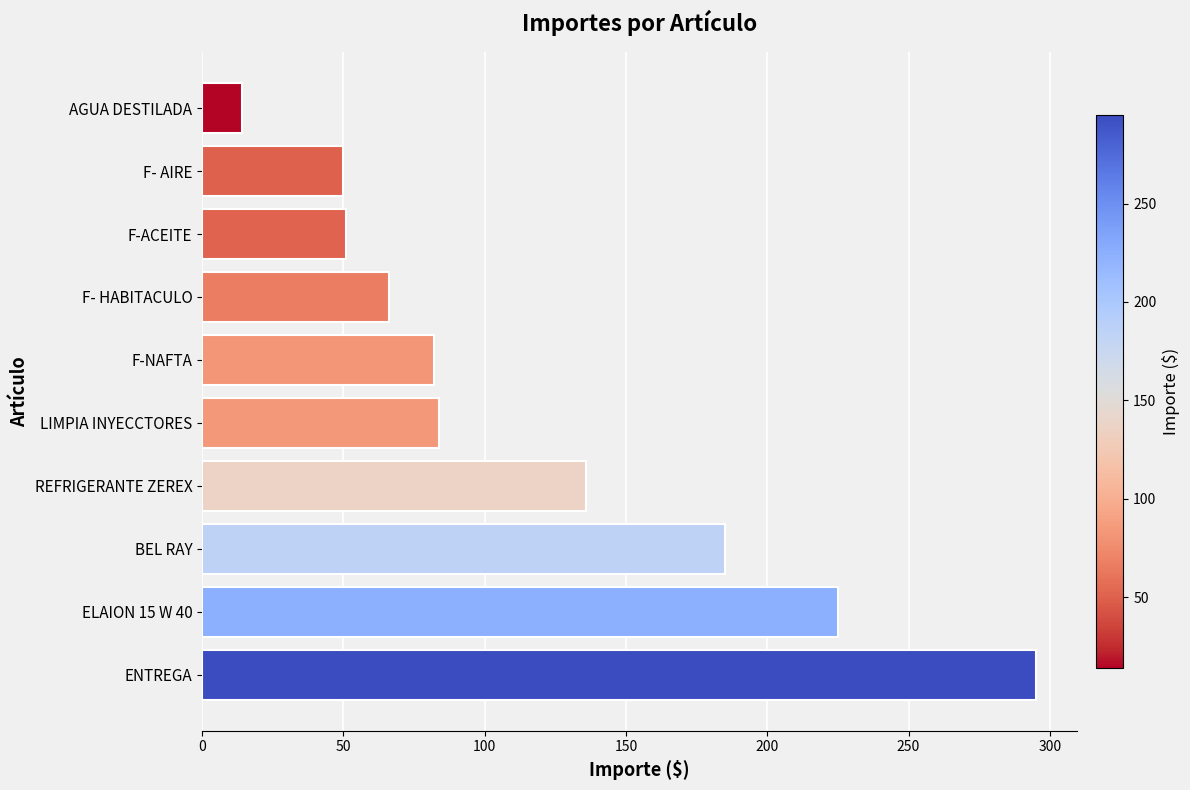

What is the difference between the maximum and second lowest values?

245